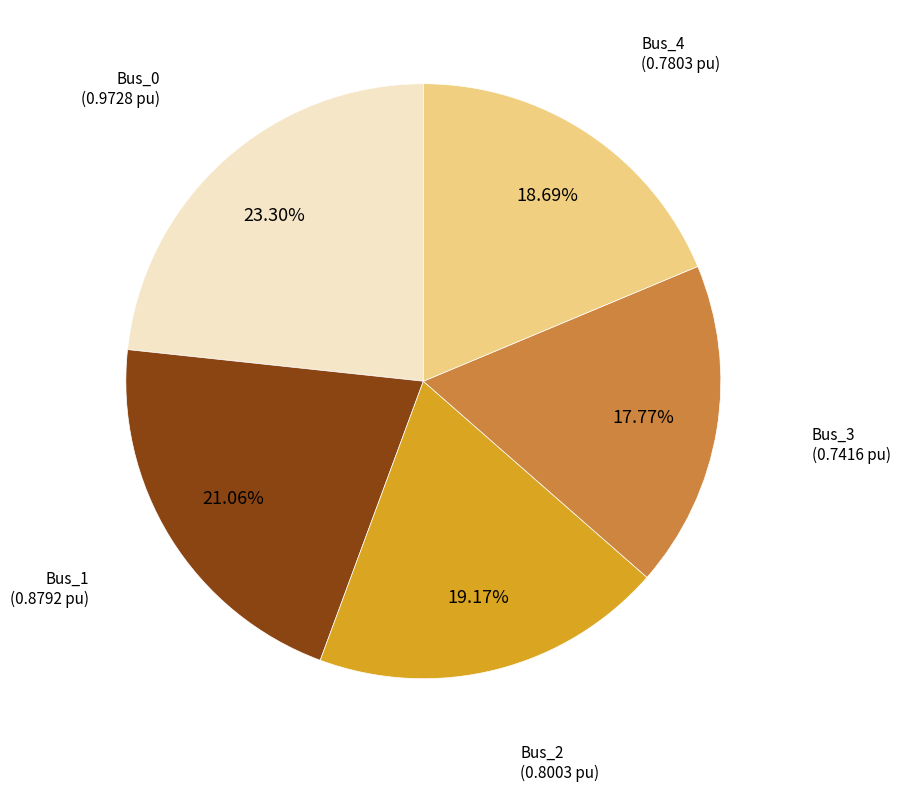

To the nearest percent, what is the difference between the largest and smallest slice percentages?

6%